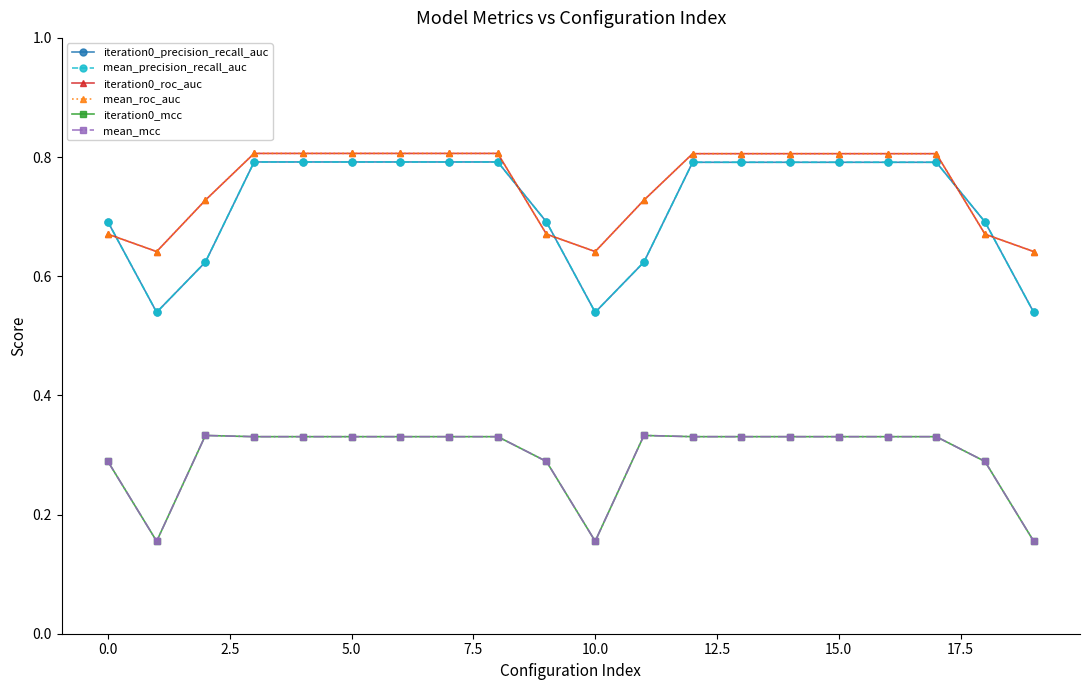

Does the chart have visible grid lines?

No